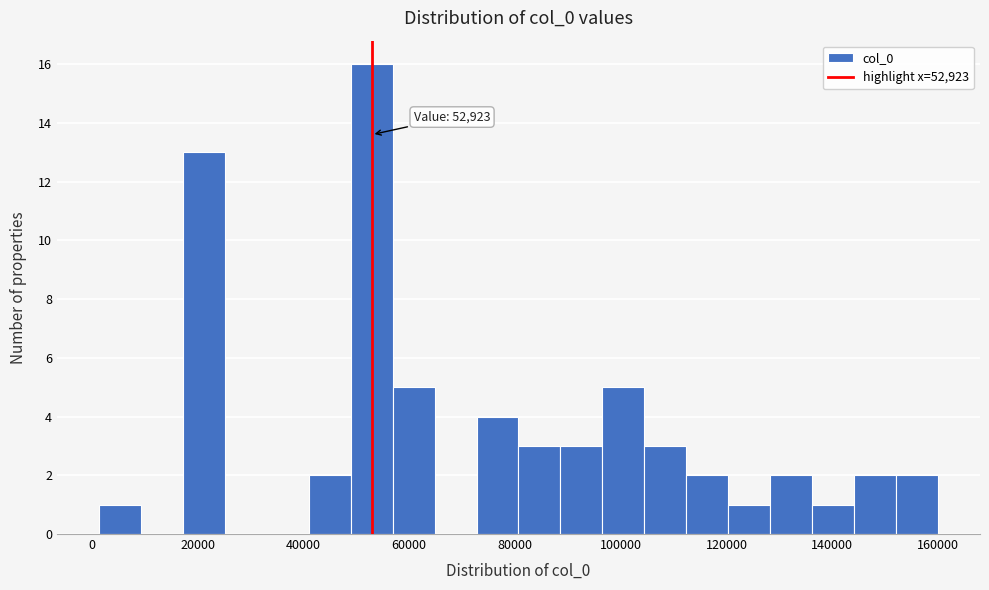

Read against the x-axis, roughly where is the centre of the tallest bar?

52000